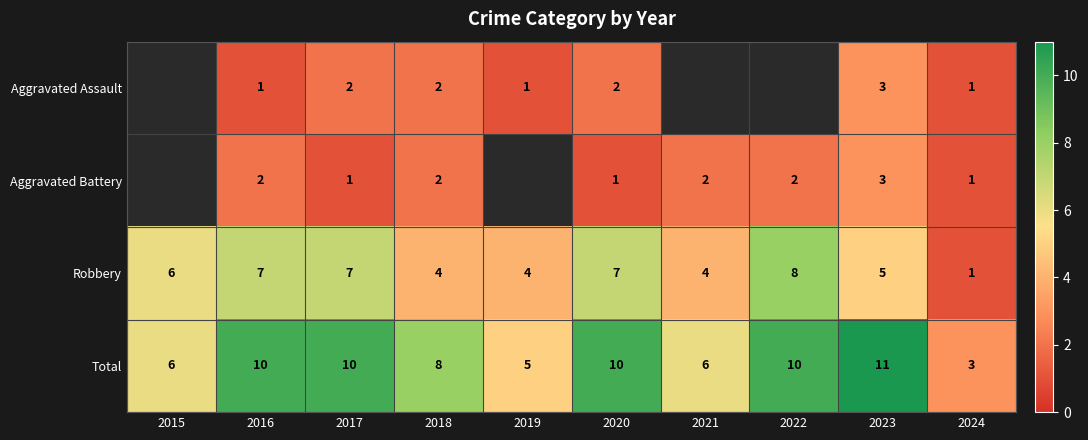

Which category has the highest value across all series?

2023